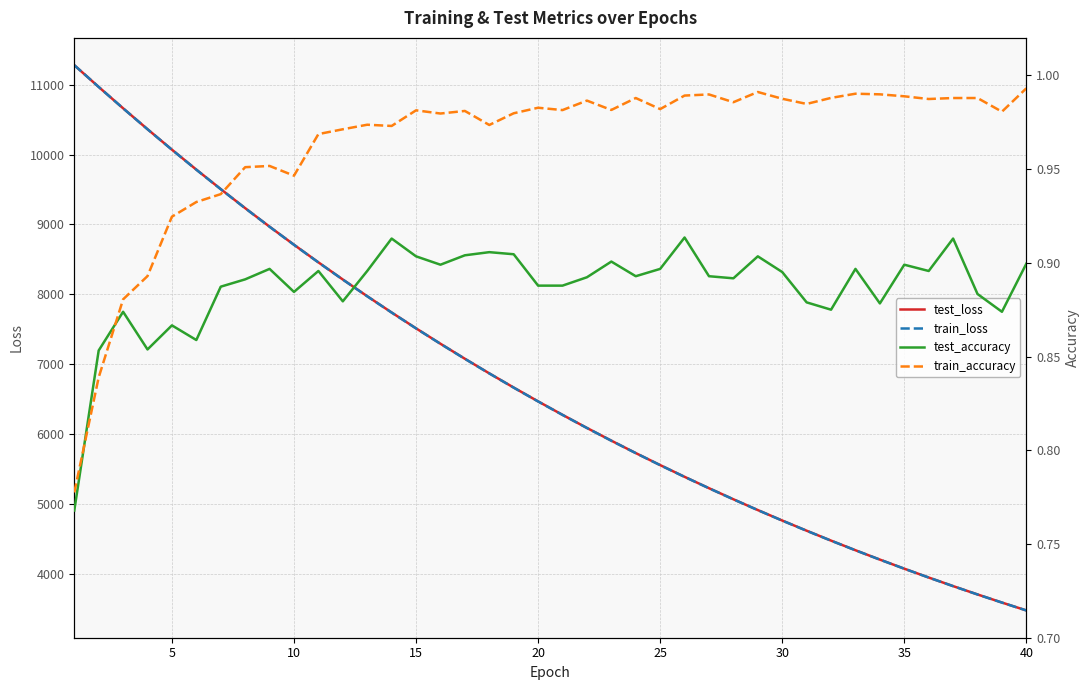

List the series in order of their peak value, lowest first.

test_accuracy, train_accuracy, train_loss, test_loss